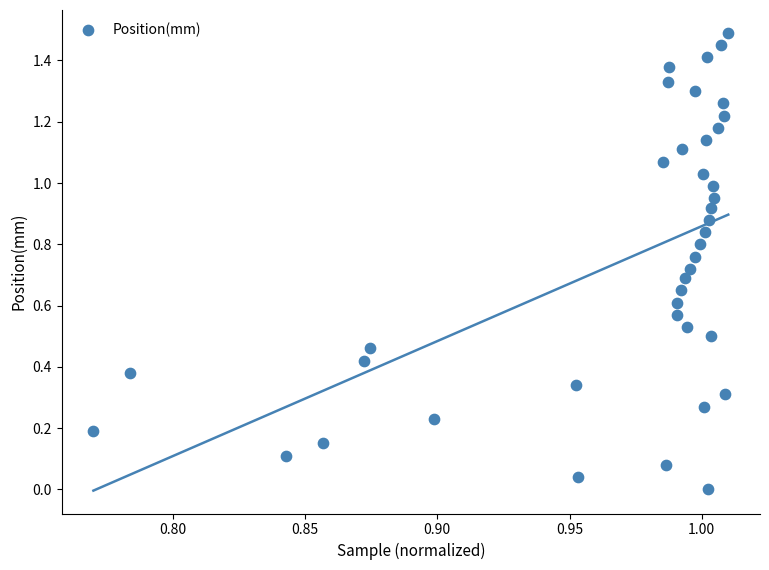

What is the range of Y values (max minus min)?

1.5